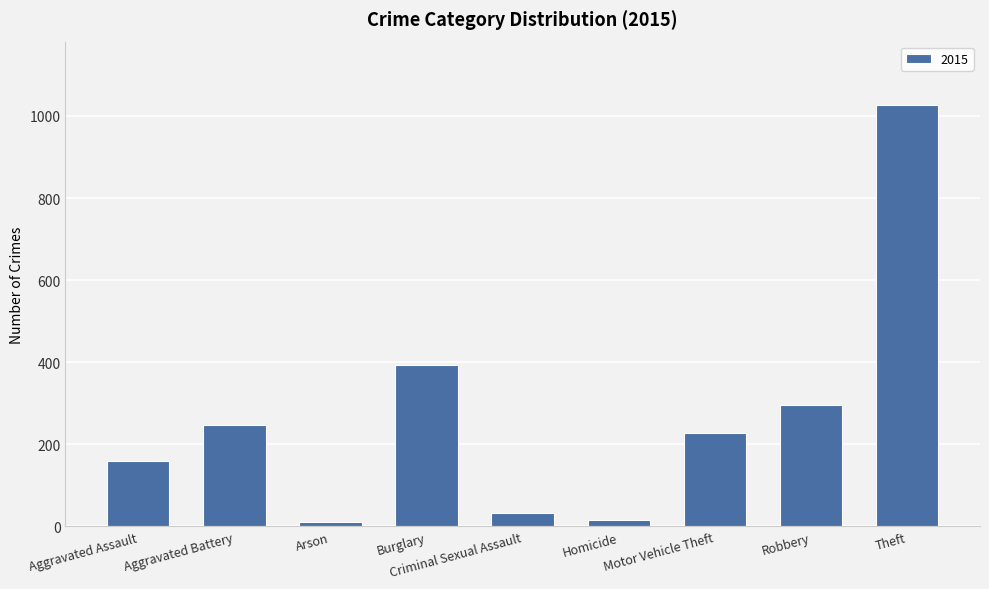

At which category does the chart reach its peak across all series?

Theft